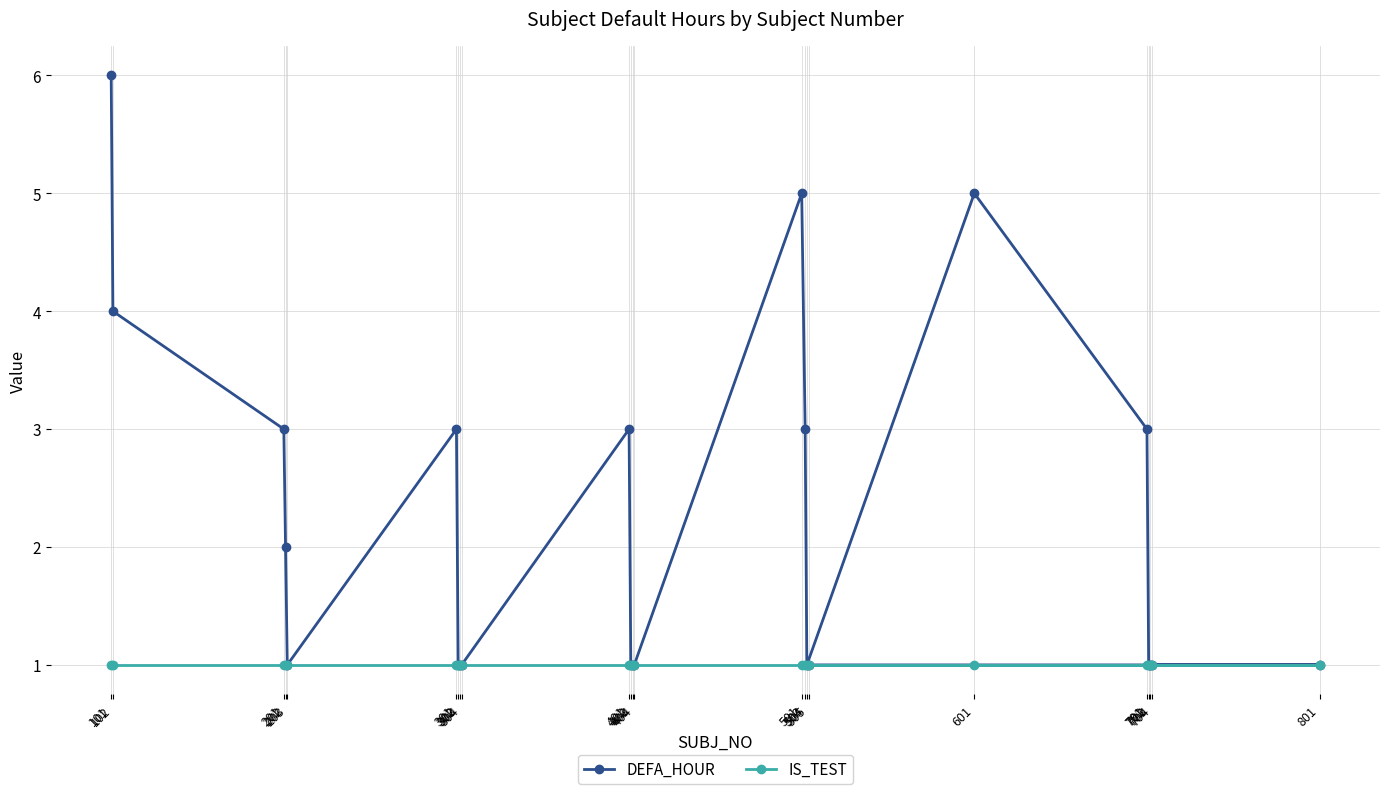

Which label corresponds to the smallest value in the chart?

203